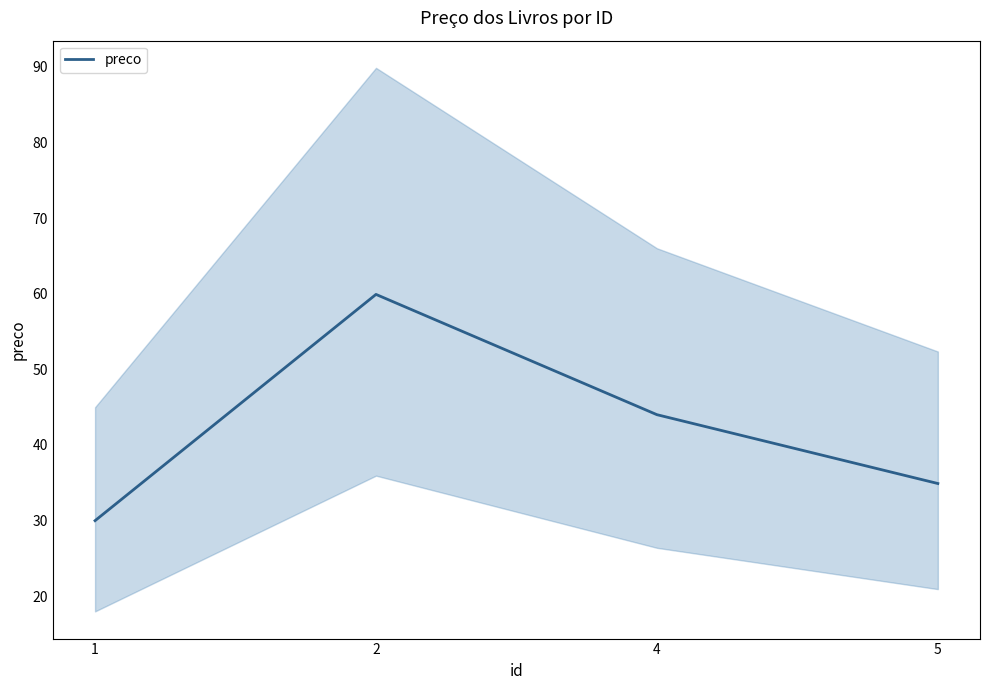

List the labels in order of value, smallest first.

1, 5, 4, 2